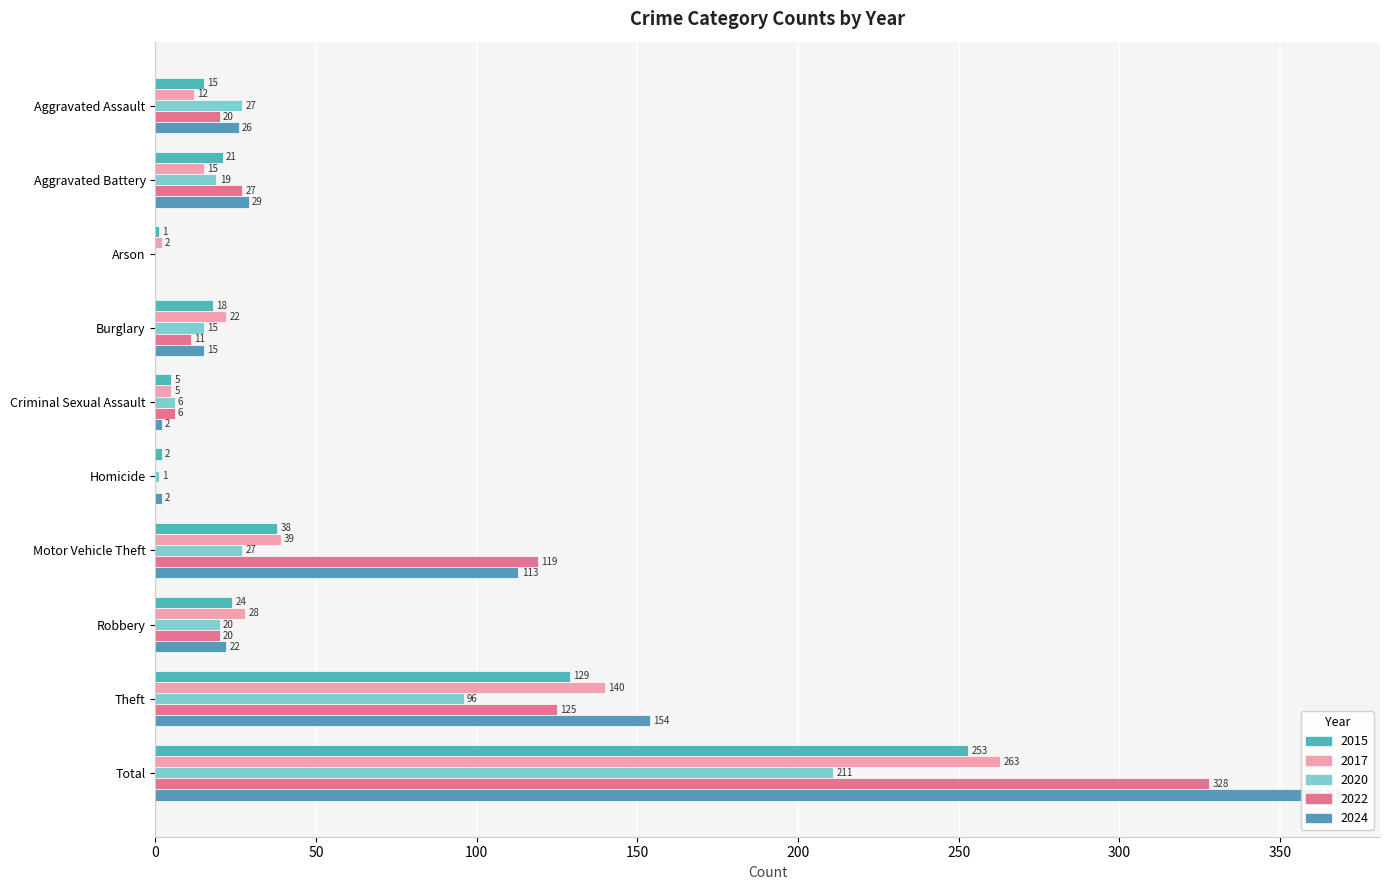

What are all the series names shown in the legend?

2015, 2017, 2020, 2022, 2024